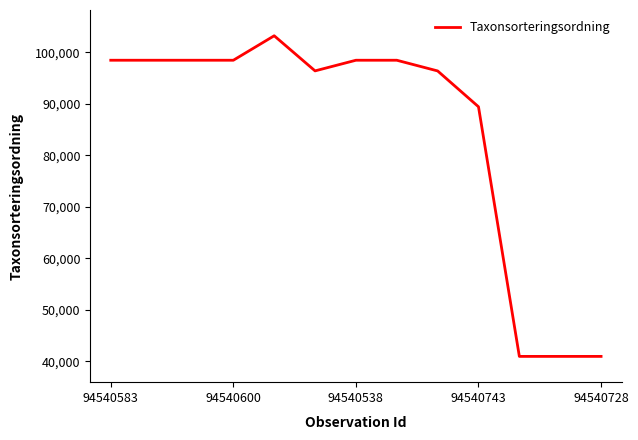

What is the greatest value displayed?

103178